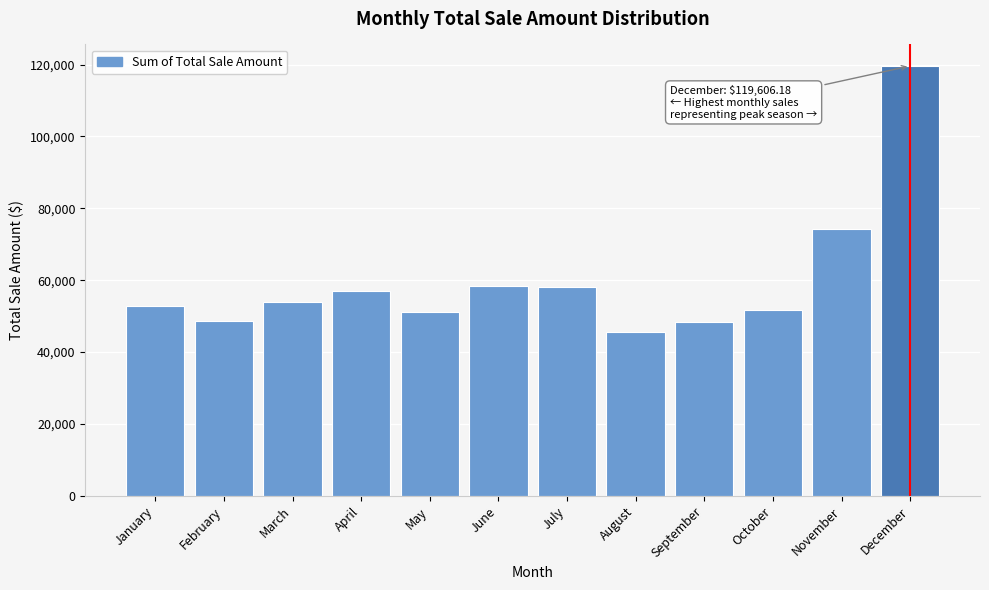

What is the change in value from February to May?

+2739.8